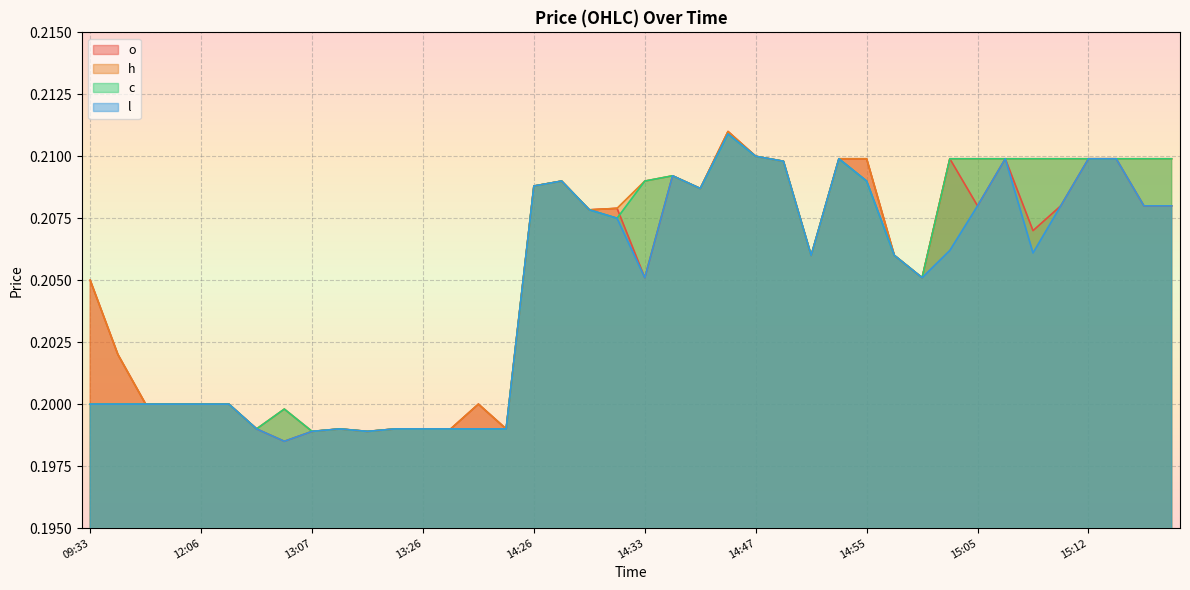

Which label corresponds to the smallest value in the chart?

13:00